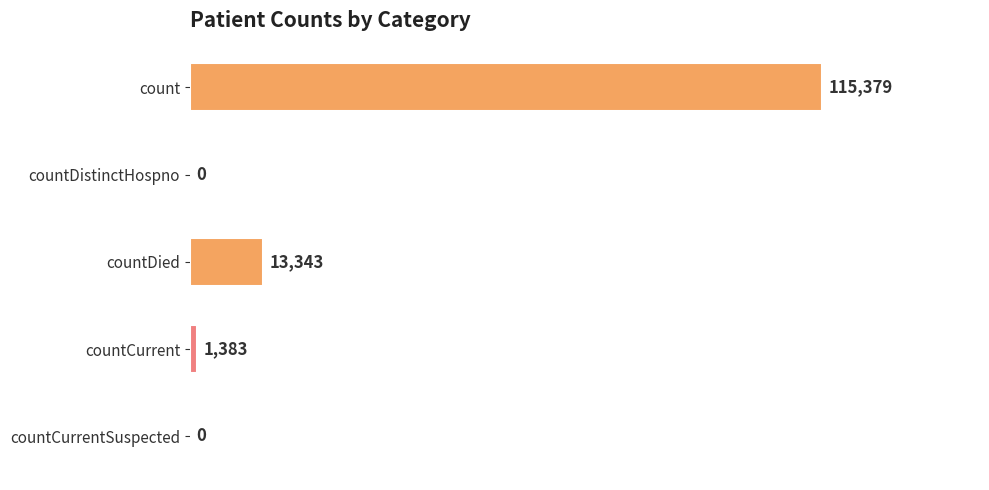

True or false: the data shows 18070 at countDied.

False